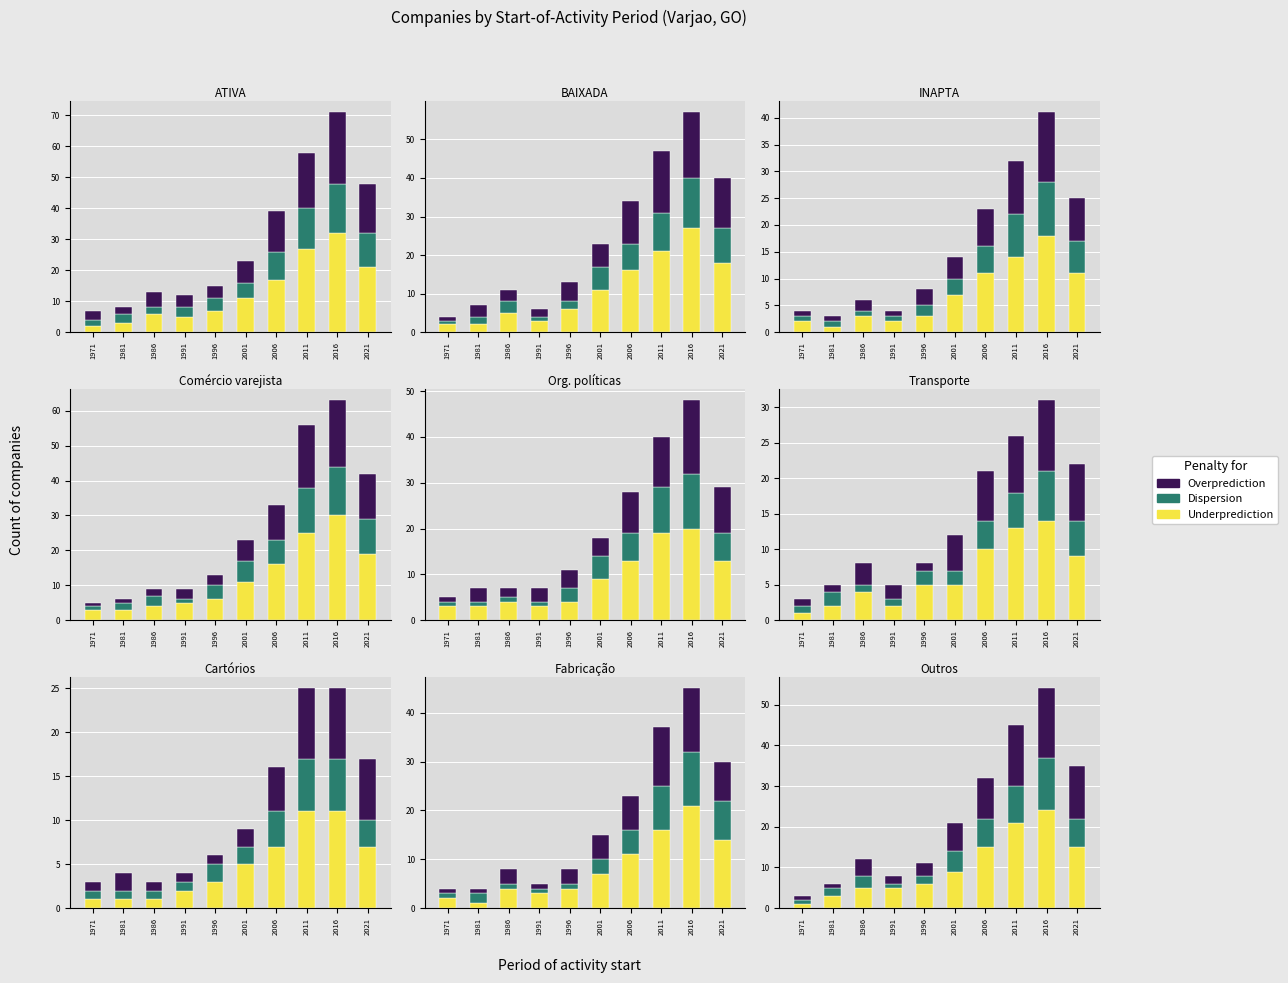

What is the average value of the Underprediction series?

10